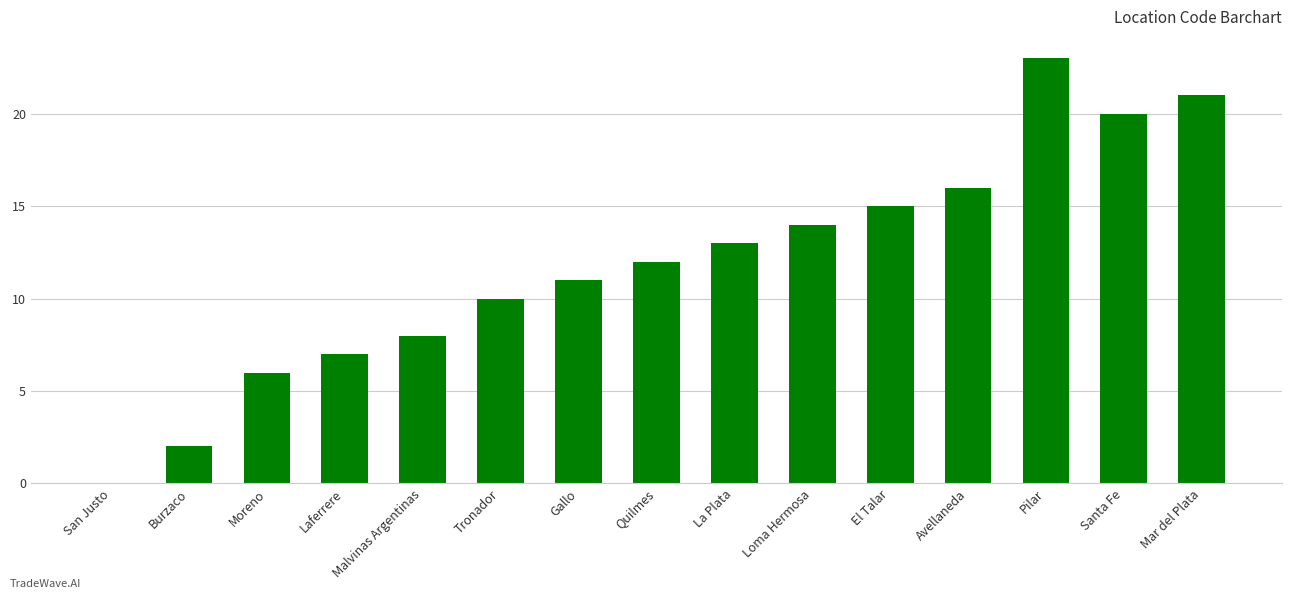

Which label corresponds to the largest value in the chart?

Pilar